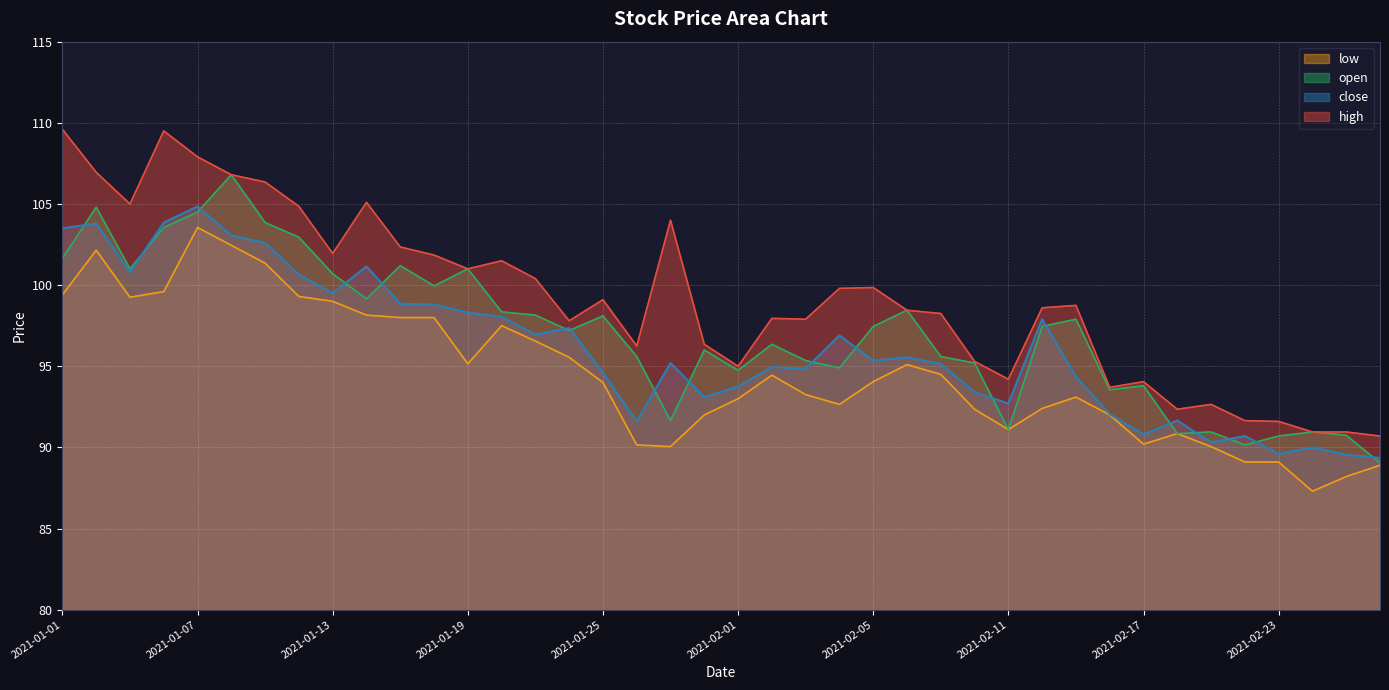

Which series has the largest range (max minus min)?

high